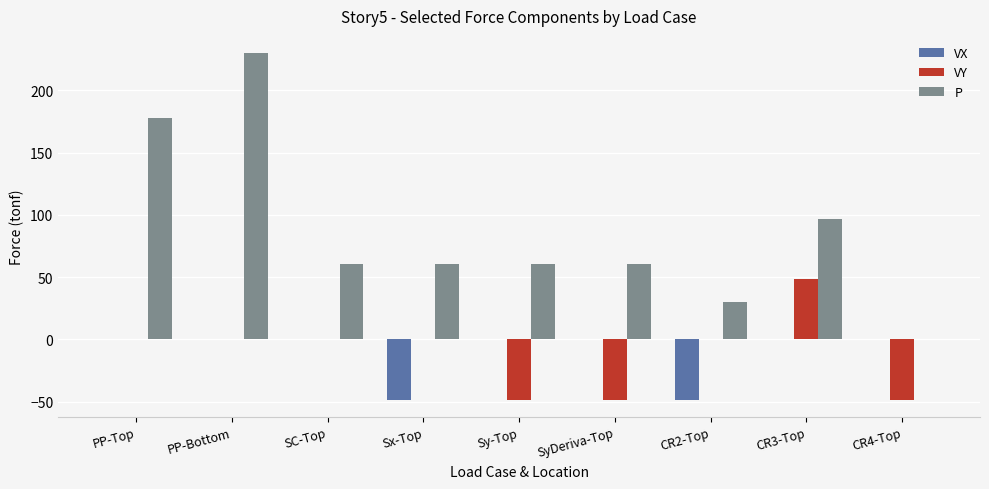

Is the value of VY at Sy-Top greater than the value of VX at CR3-Top?

No